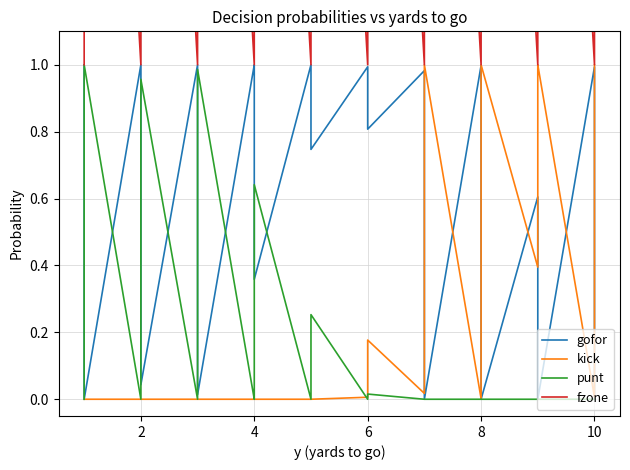

Is the value of gofor at 11 greater than the value of kick at 32?

No